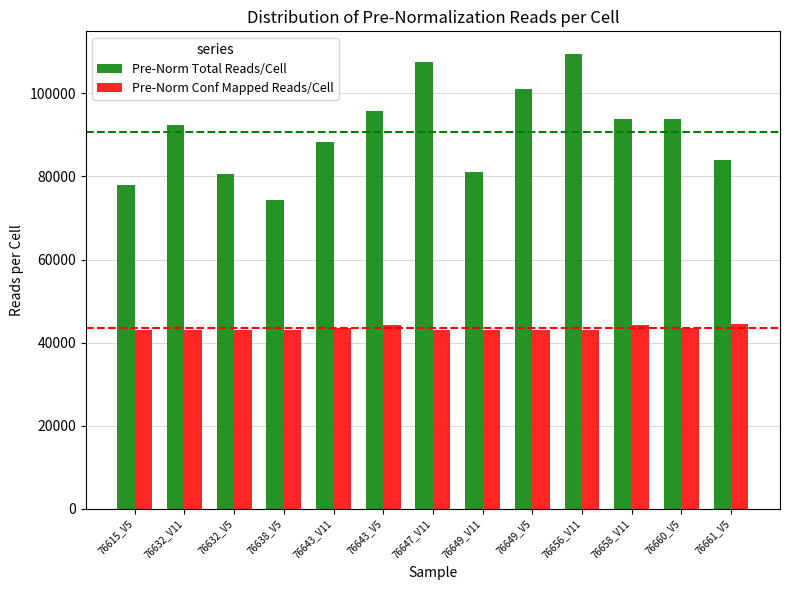

What is the average value of the Pre-Norm Total Reads/Cell series?

90787